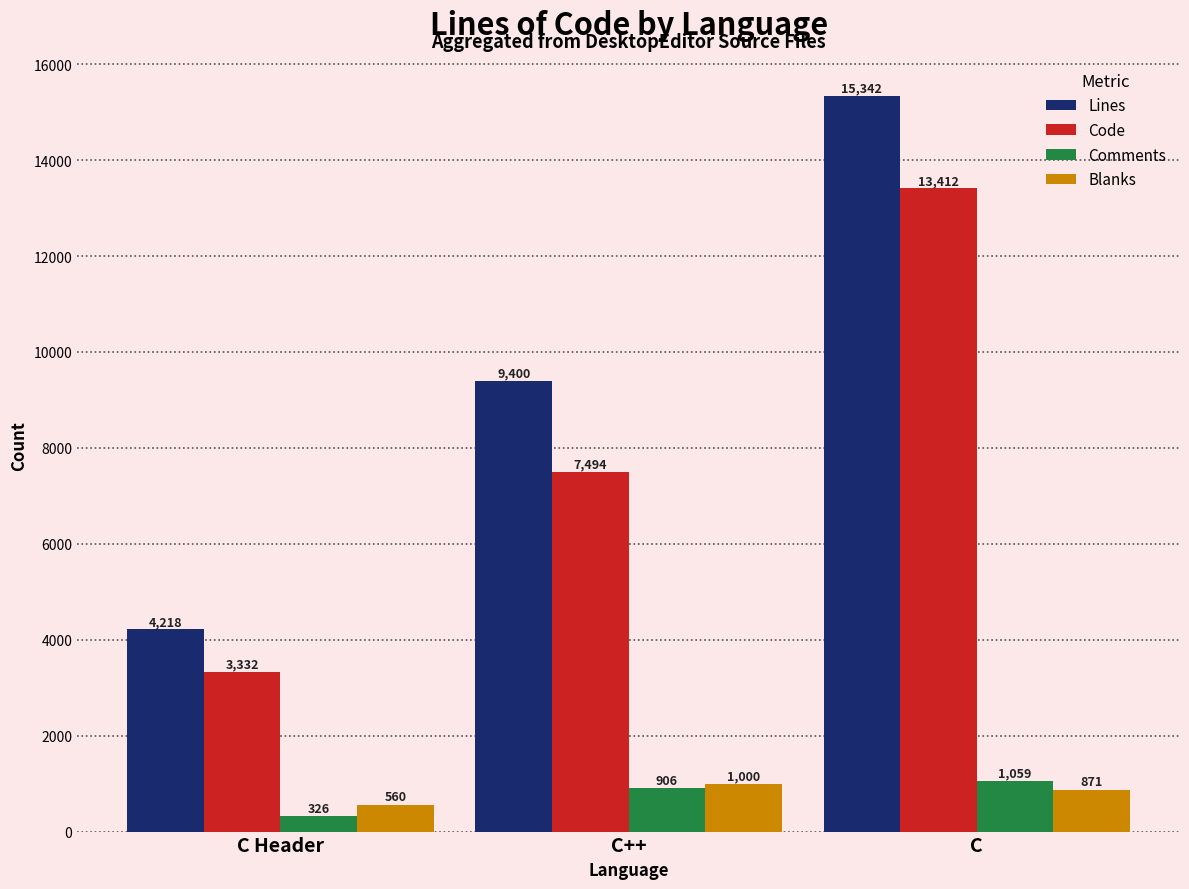

What is the greatest value displayed?

15342